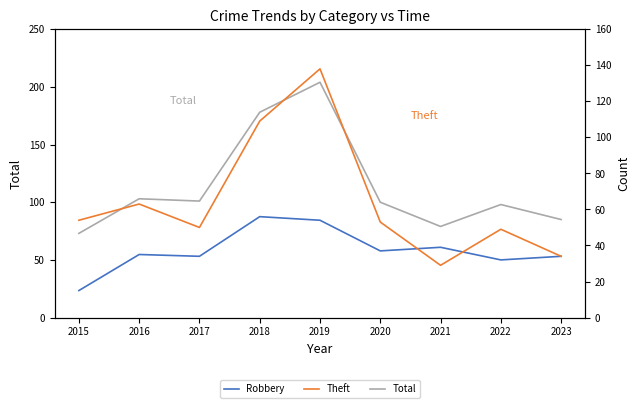

Is the value of Total at 2018 greater than the value of Robbery at 2019?

Yes